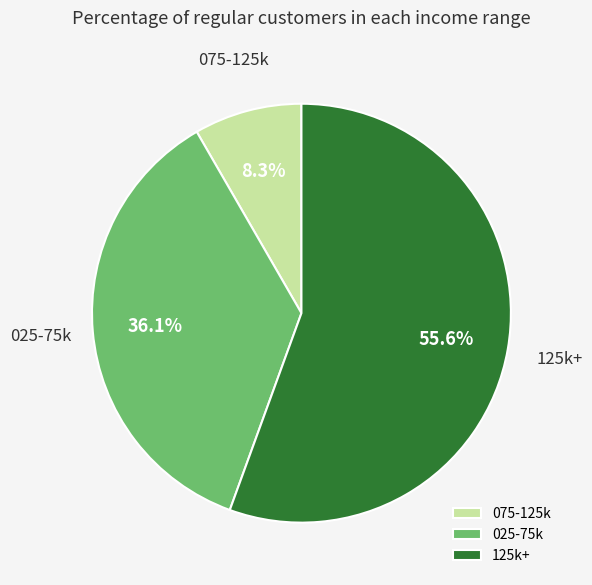

Which has a higher value, 125k+ or 075-125k?

125k+